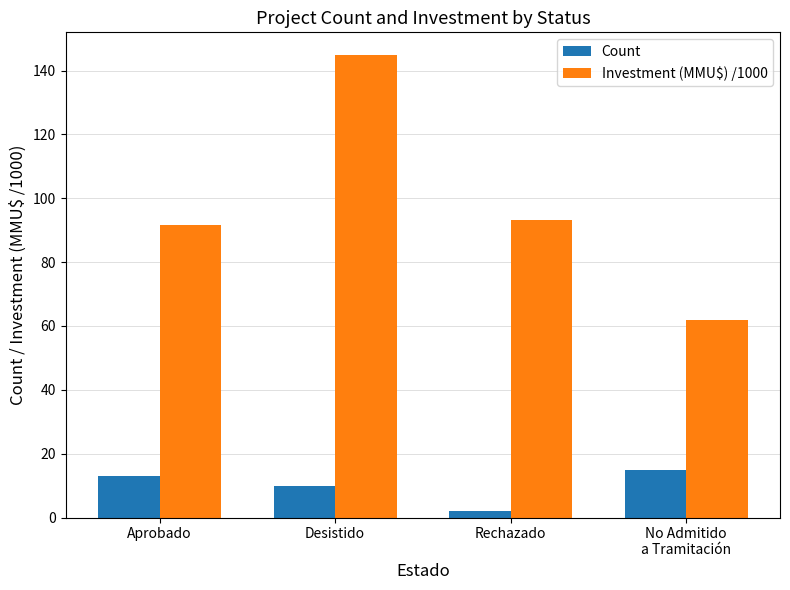

How many values in the Investment (MMU$) /1000 series exceed 93?

2